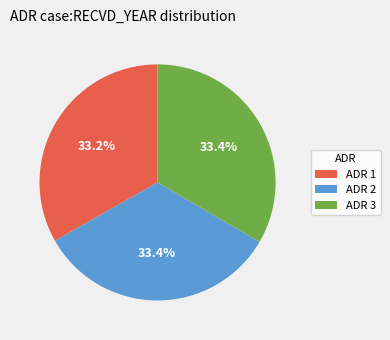

Is there a majority slice in this chart?

No